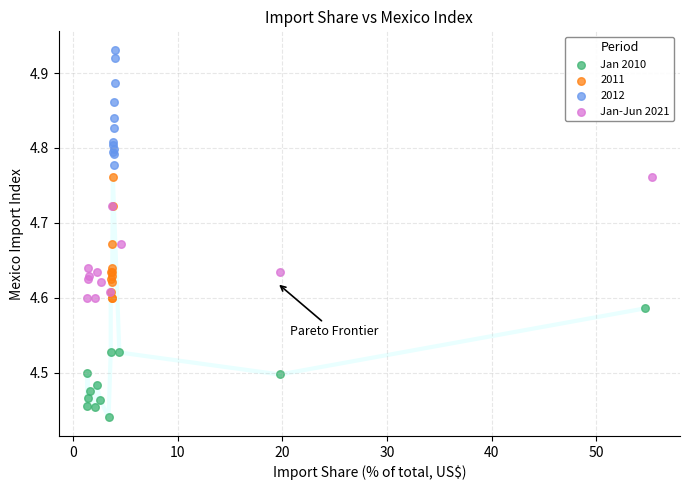

Which series contains the highest Y value?

2012